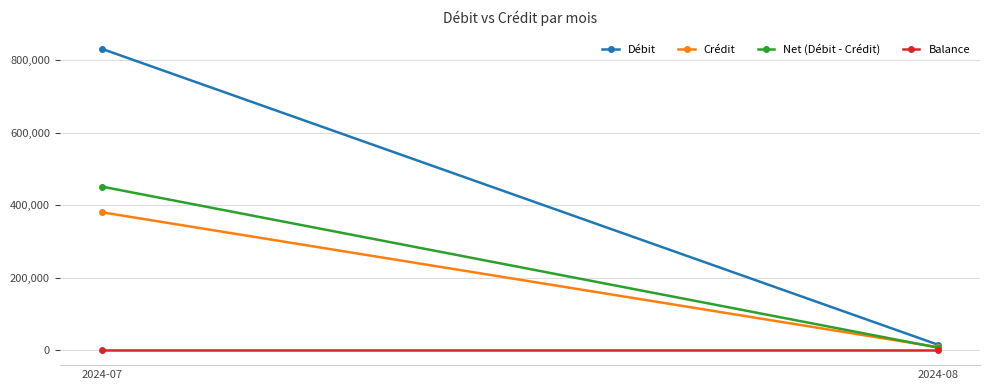

Which label corresponds to the smallest value in the chart?

2024-07